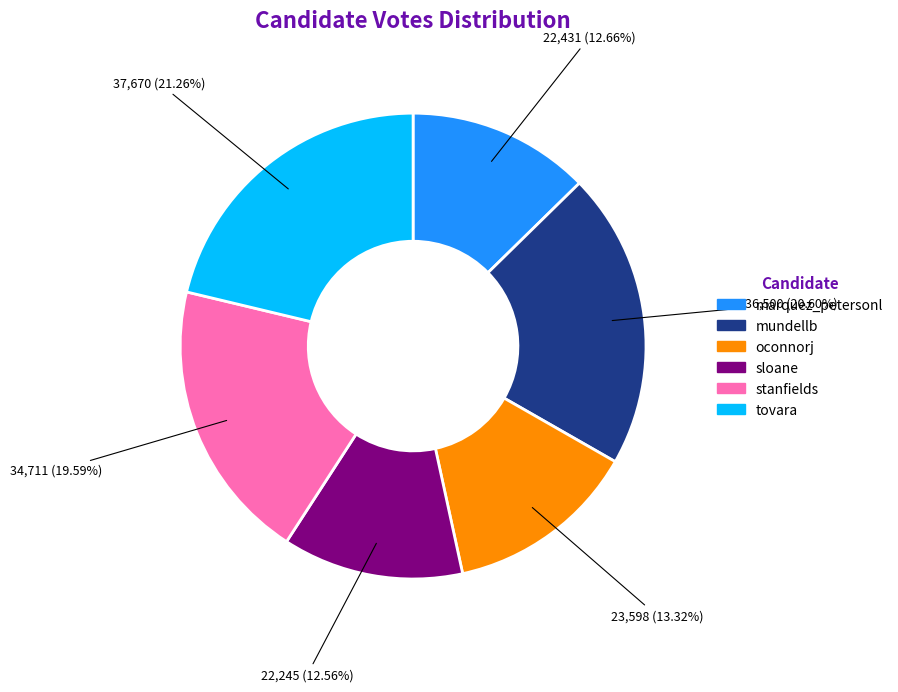

How many segments does this pie chart have?

6